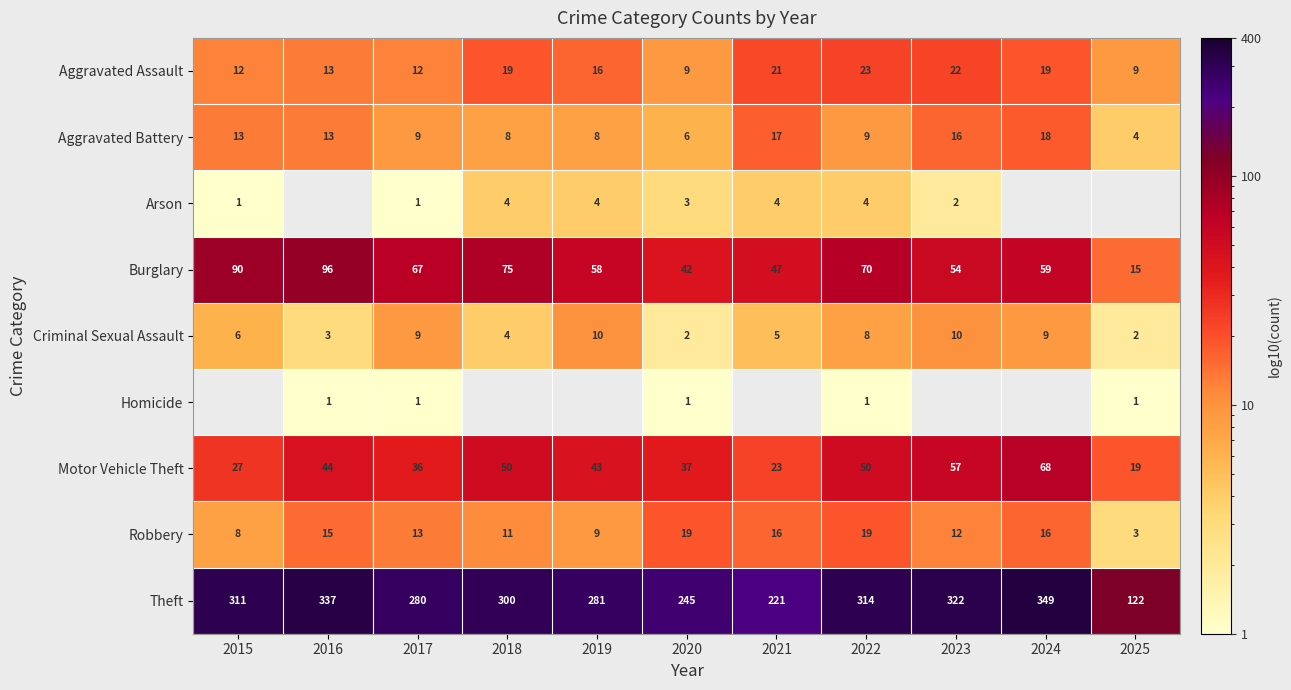

What is the spread (max minus min) of values at 2022?

313